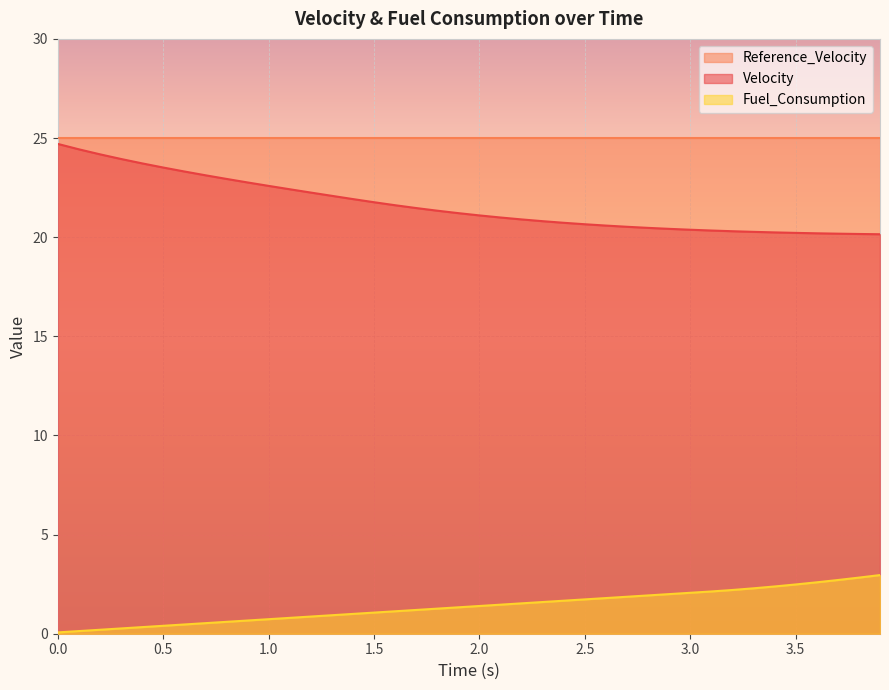

Between 0.1 and 3.4, which series saw the biggest shift?

Velocity